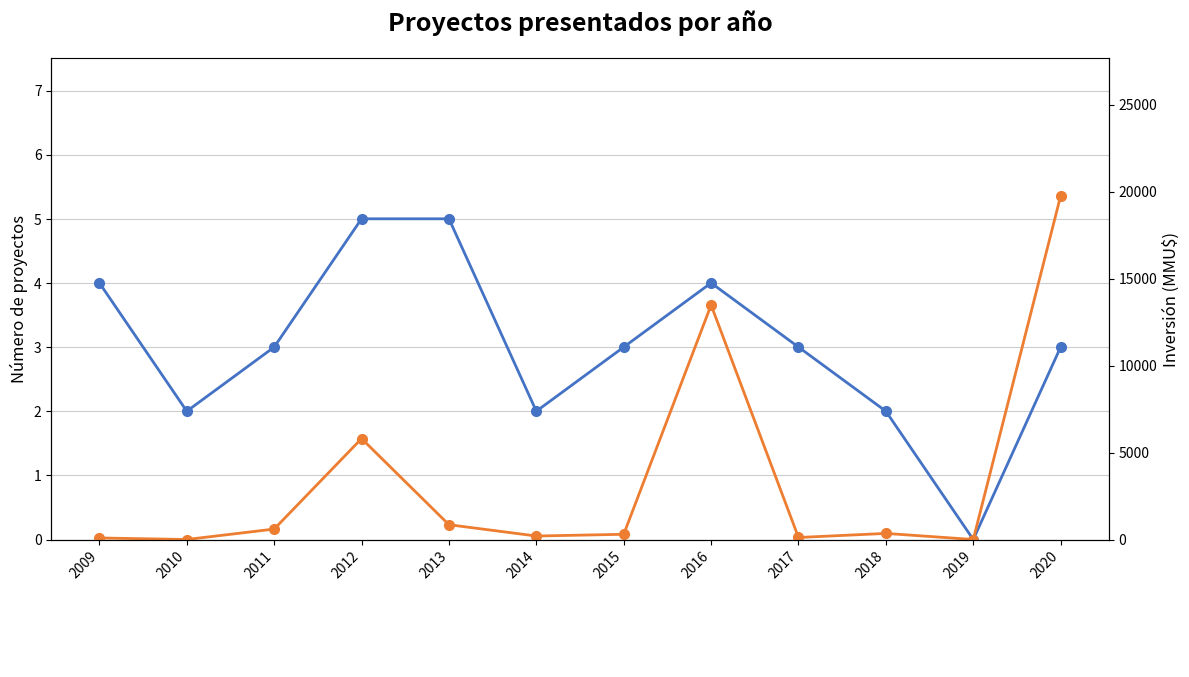

True or false: Inversión (MMU$) and Número de proyectos intersect in this chart.

True